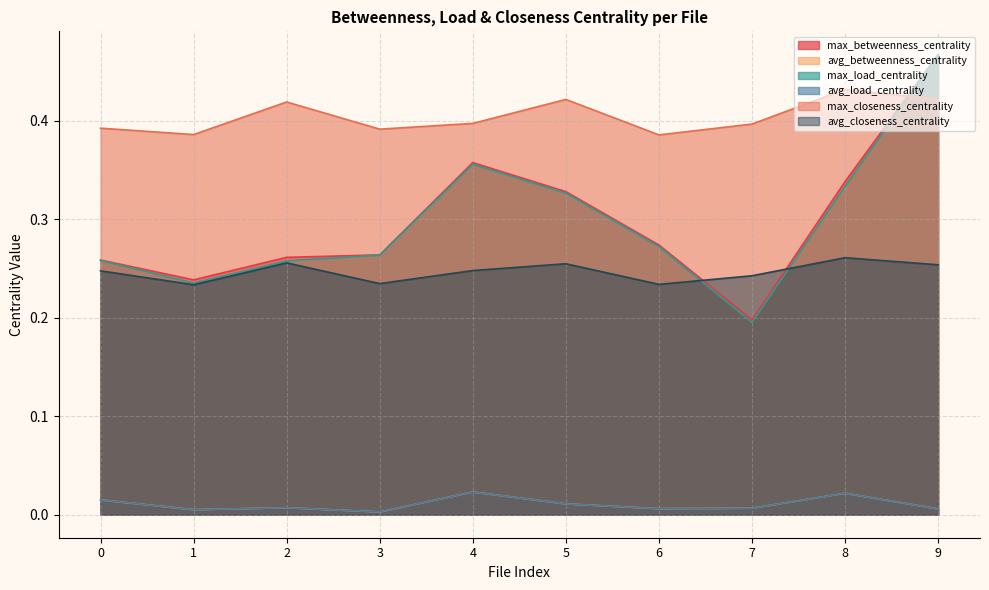

What is the maximum value shown in the chart?

0.5